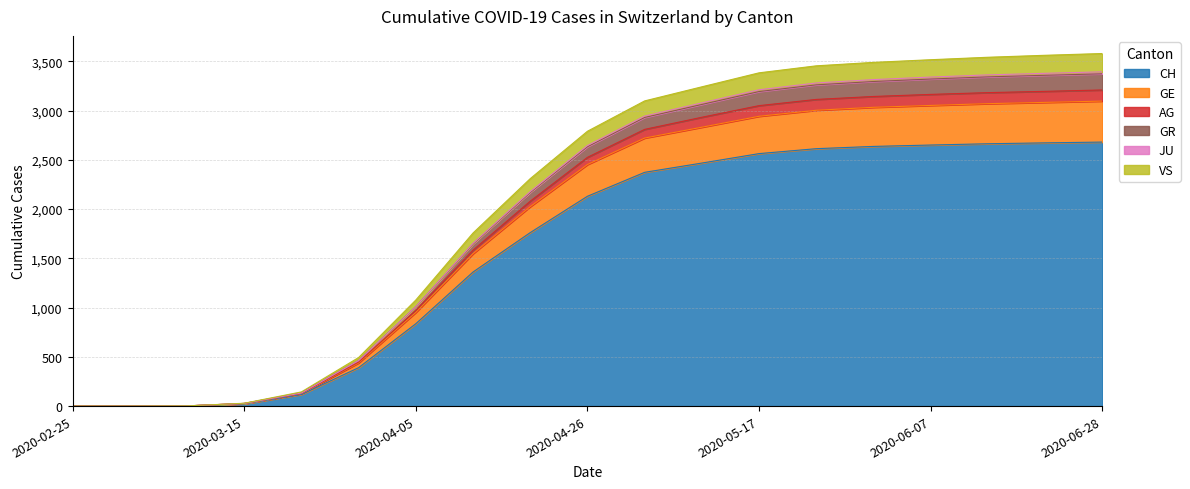

Where is GR nearest to the value 1789?

2020-04-12